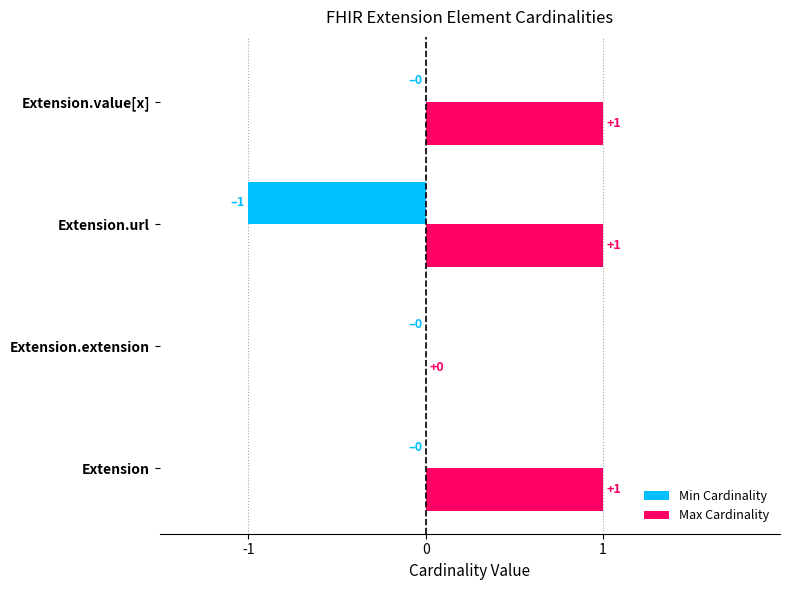

What is the sum of all Max Cardinality values?

3